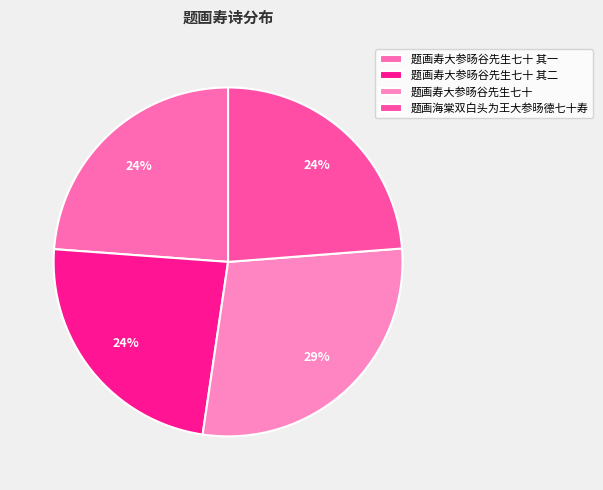

The 题画寿大参旸谷先生七十 其二 slice represents 18% of the pie. True or false?

False